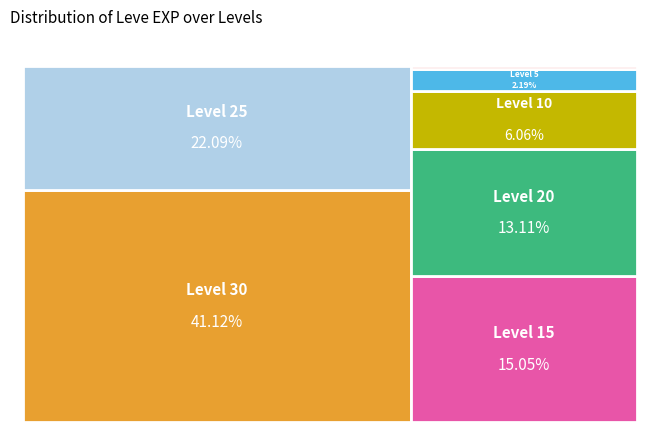

To the nearest percent, what percentage of the pie is Leve Level 5?

2%